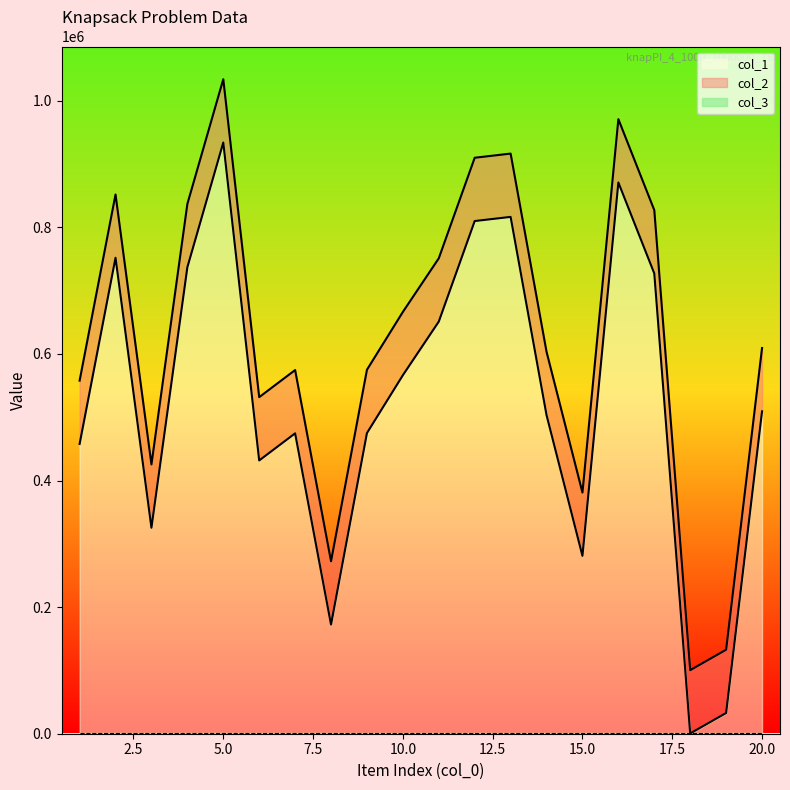

True or false: col_1 has a value of 307089 at 10.

False